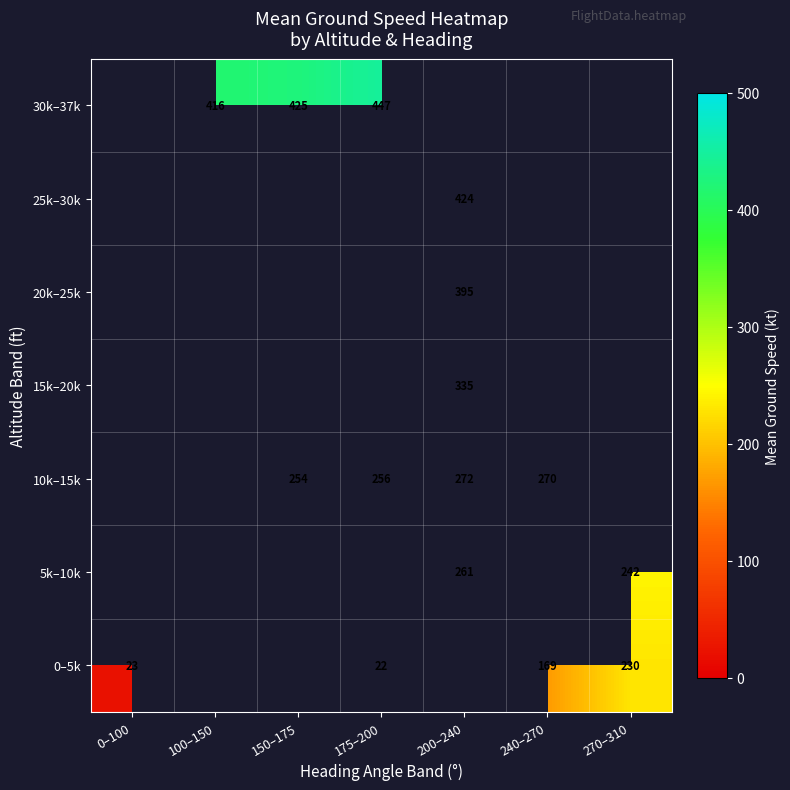

What is the greatest value displayed?

447.0